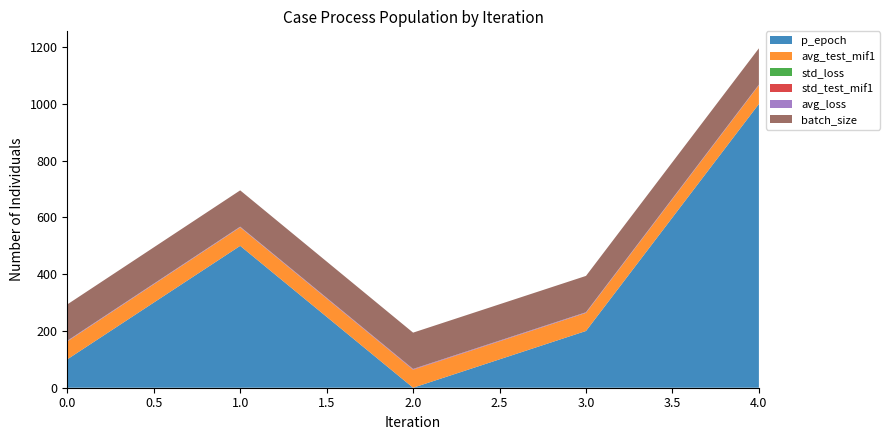

Reading left to right, what are all the values shown in this chart?

p_epoch: 4=1000.0	1=500.0	3=200.0	0=100.0	2=0.0
avg_test_mif1: 4=66.0	1=65.3	3=63.7	0=63.1	2=63.0
std_loss: 4=0.1	1=0.1	3=0.1	0=0.1	2=0.1
std_test_mif1: 4=0.3	1=0.1	3=0.3	0=0.2	2=1.1
avg_loss: 4=1.7	1=1.9	3=2.0	0=2.0	2=1.8
batch_size: 4=128.0	1=128.0	3=128.0	0=128.0	2=128.0